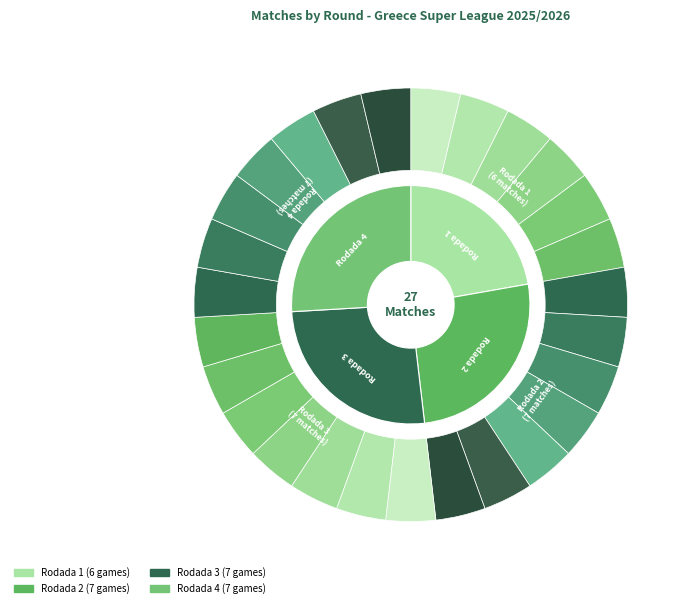

To the nearest percent, what portion does Rodada 4 represent?

26%